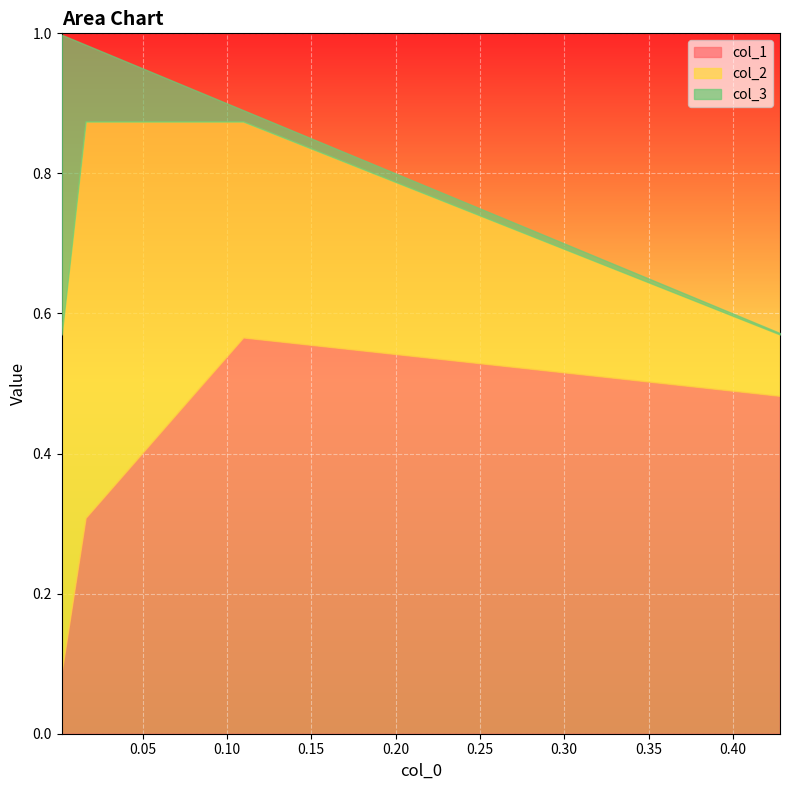

True or false: col_3 and col_1 cross at least once.

True